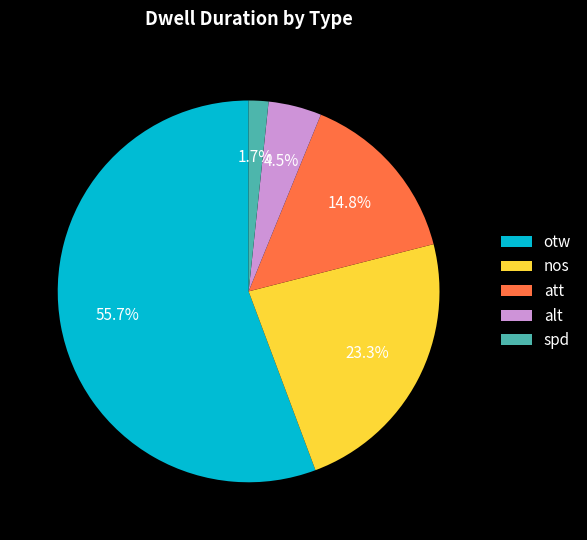

Rank the categories by value from lowest to highest.

spd, alt, att, nos, otw